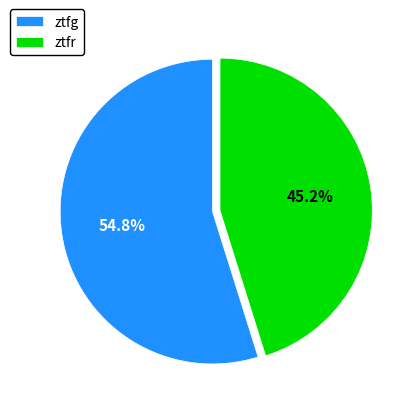

Is there a majority slice in this chart?

Yes